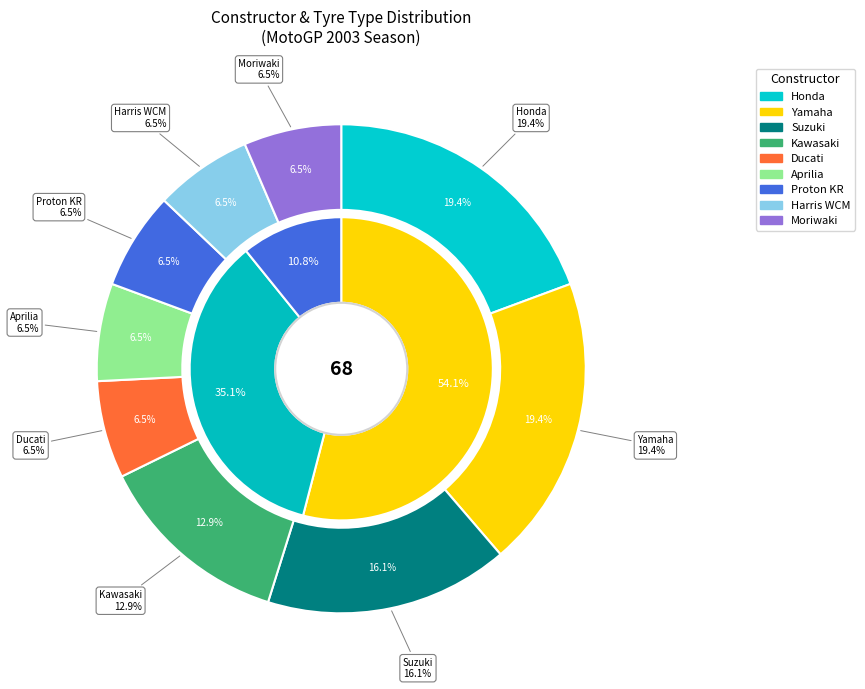

To the nearest percent, what is the difference between the largest and smallest slice percentages?

13%